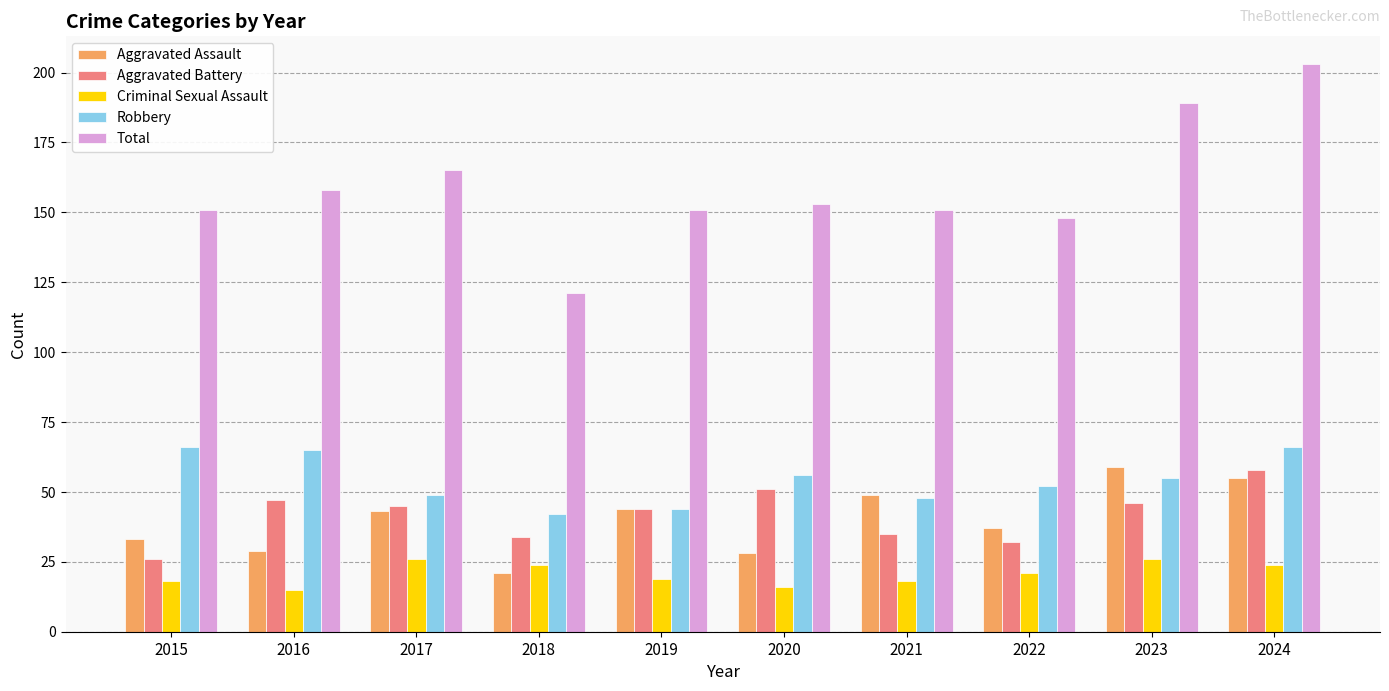

Which label corresponds to the largest value in the chart?

2024